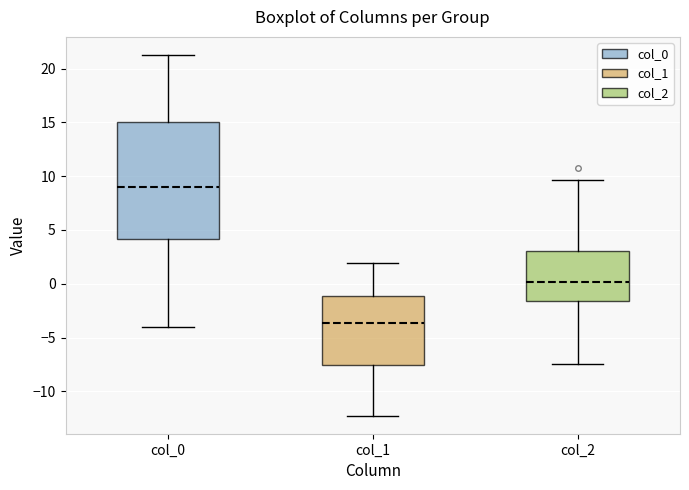

Where does the median line of the box for col_1 sit on the y-axis? The values are not printed on the chart, so give them approximately, as read against the axis.

-3.5